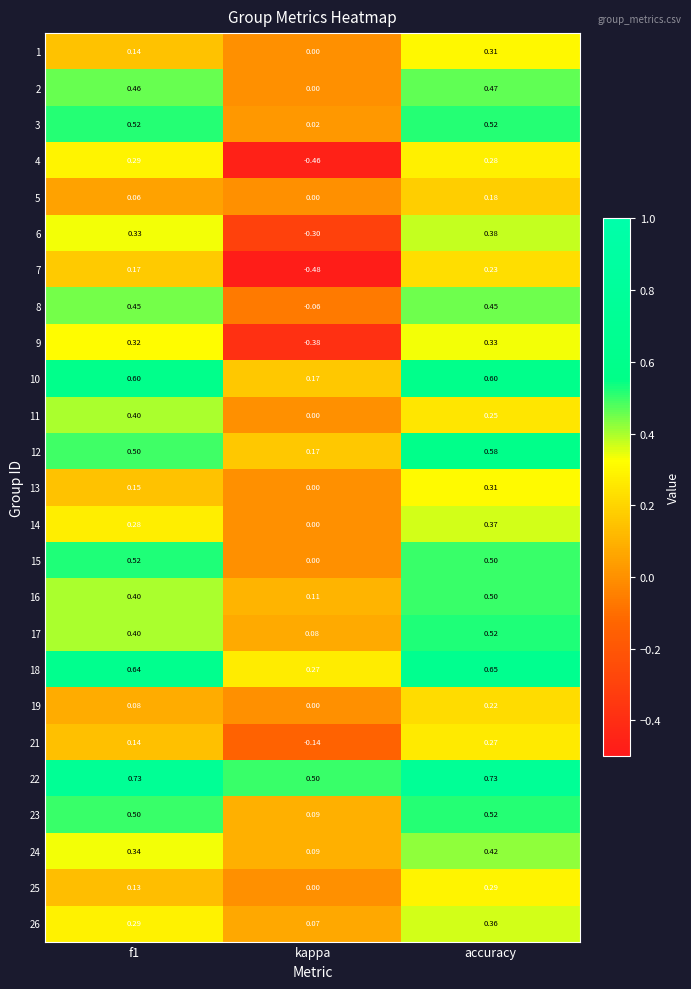

At which label does 5 reach its peak?

accuracy